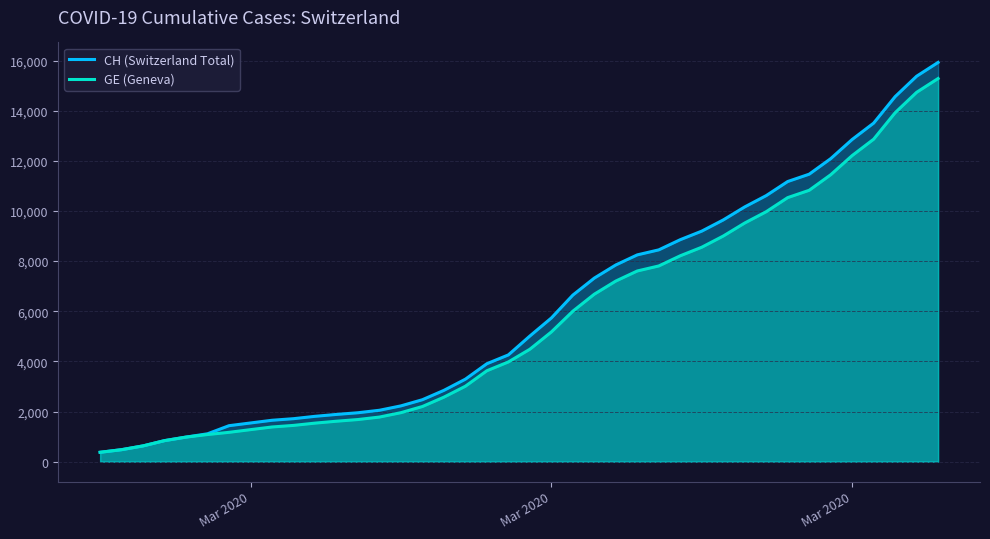

True or false: CH (Switzerland Total) and GE (Geneva) intersect in this chart.

False